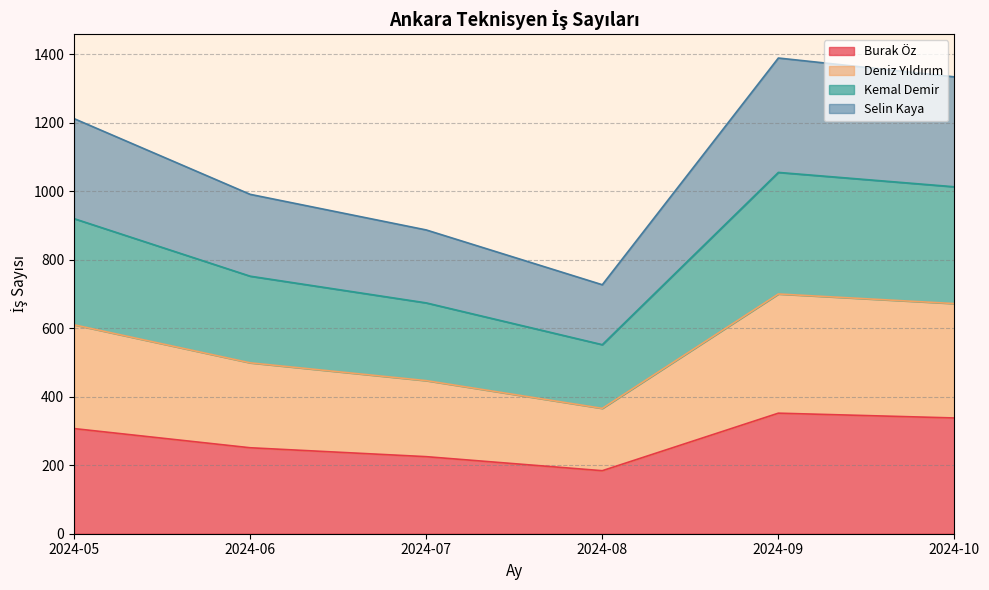

What is the maximum value for Burak Öz?

352